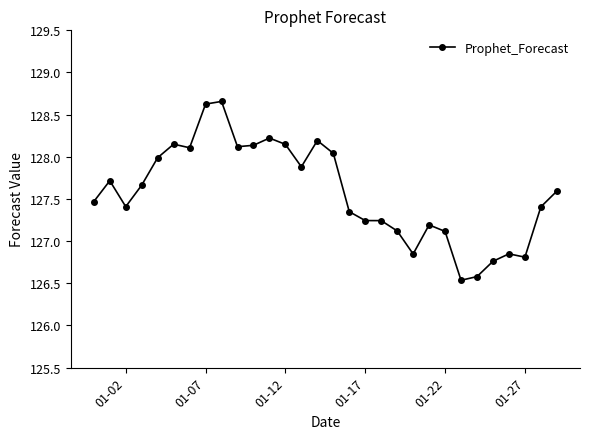

True or false: there are more than 1 points higher than both neighbors.

True